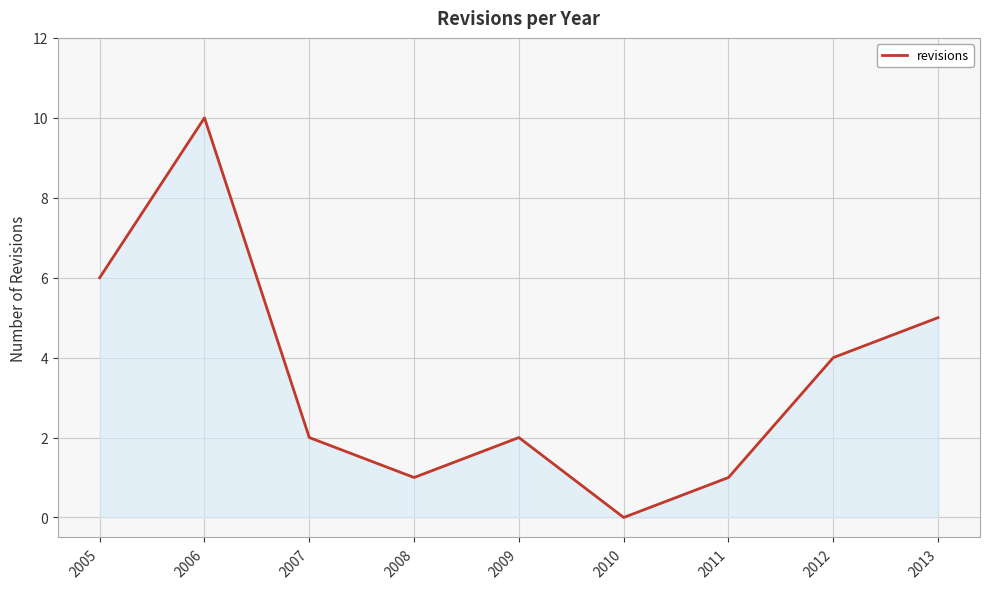

What is the change in value from 2005 to 2008?

-5